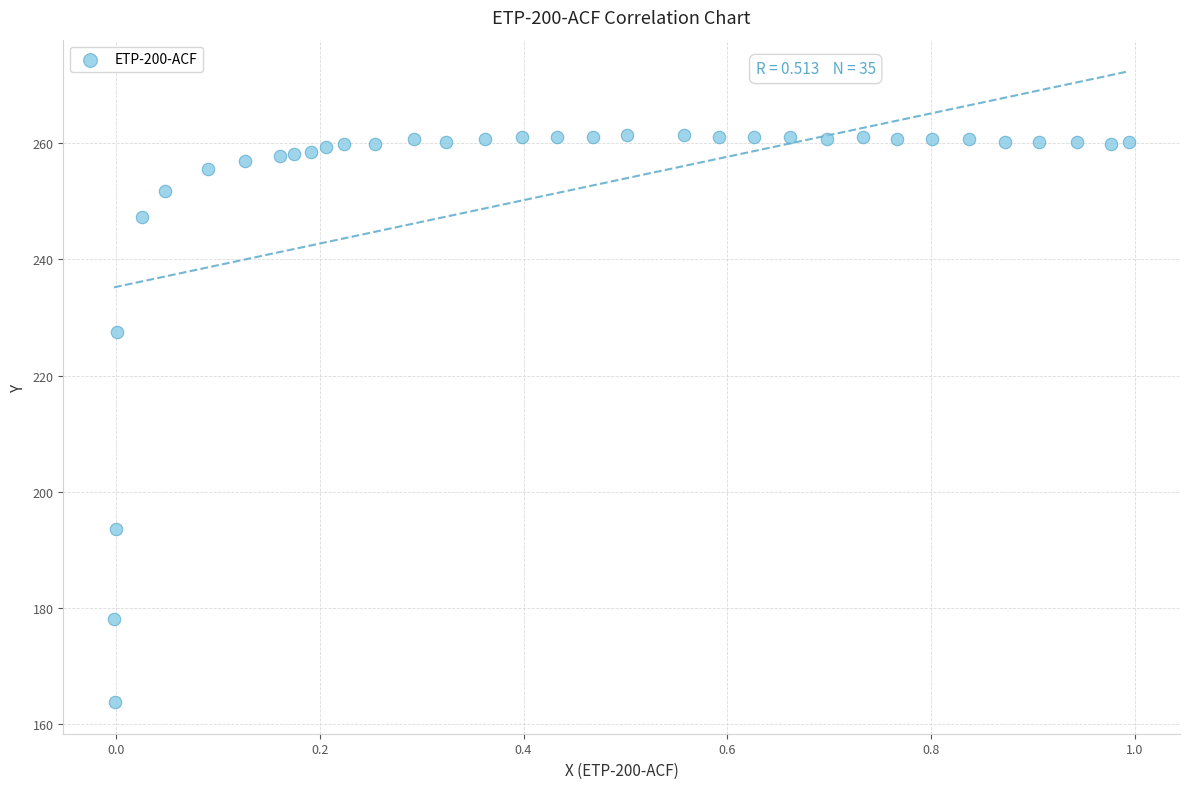

What Y value in the scatter plot is closest to 212?

227.5